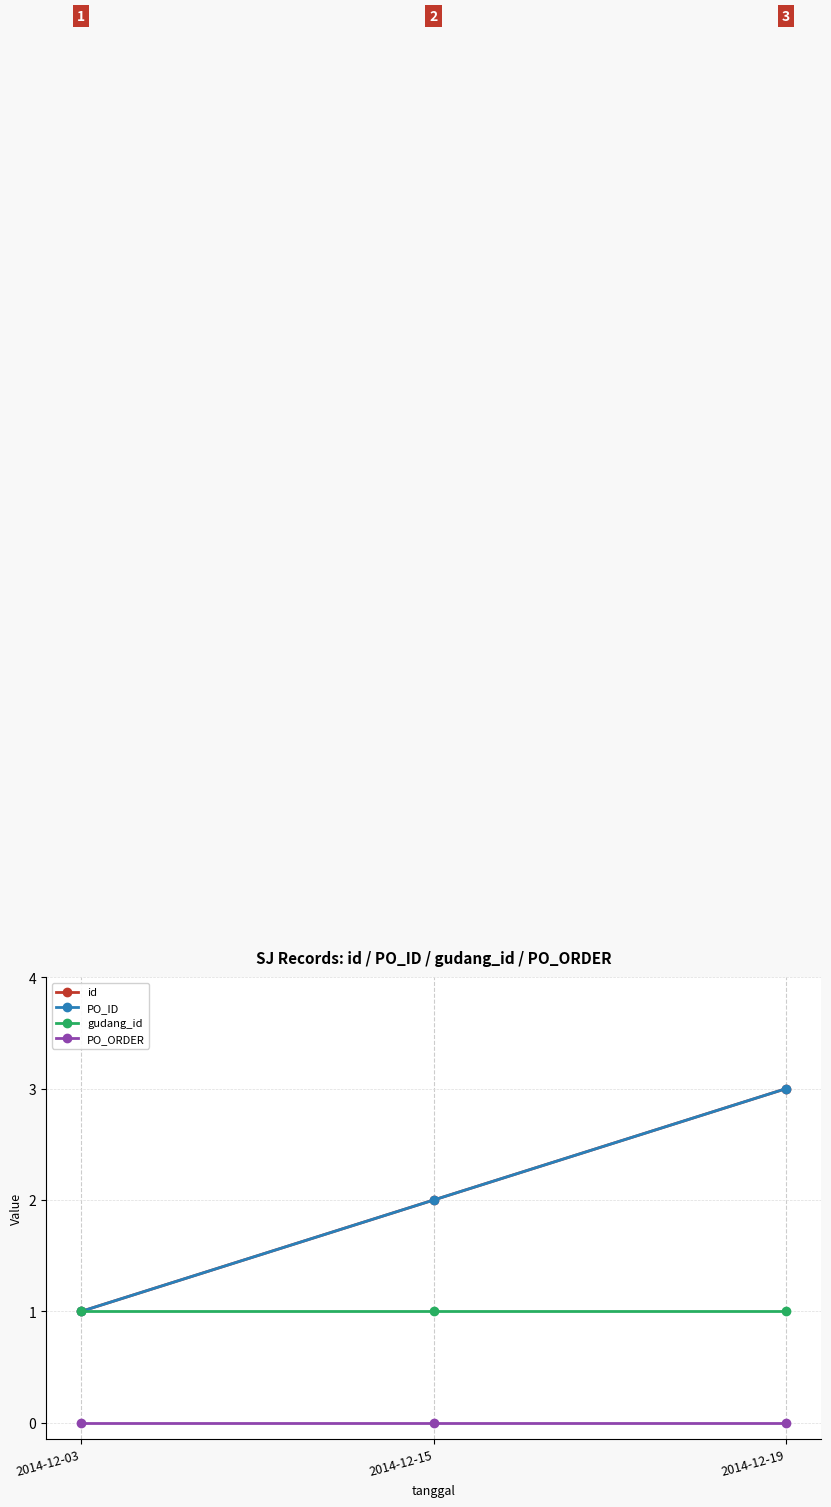

Is this an area chart (filled region under the line)?

No